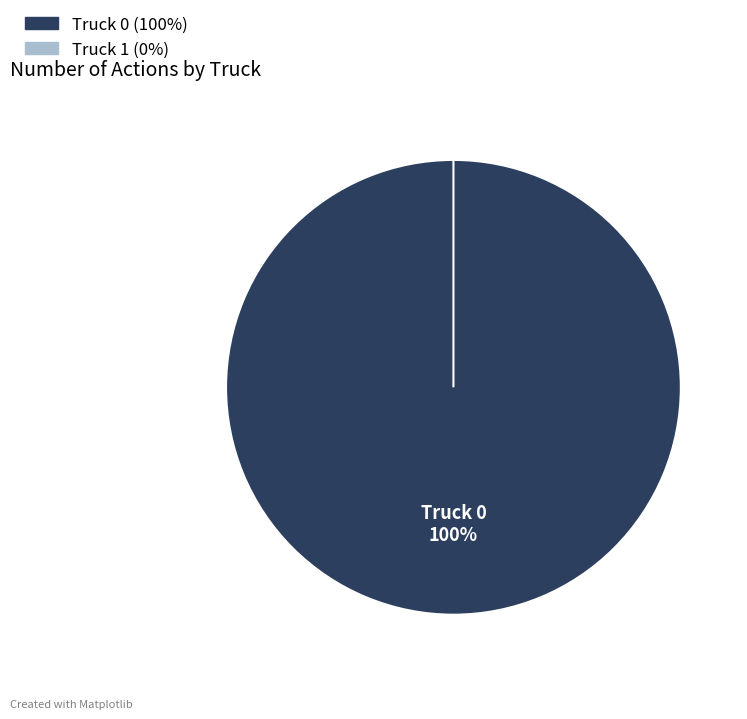

Does Truck 1 account for over 50% of the chart?

No